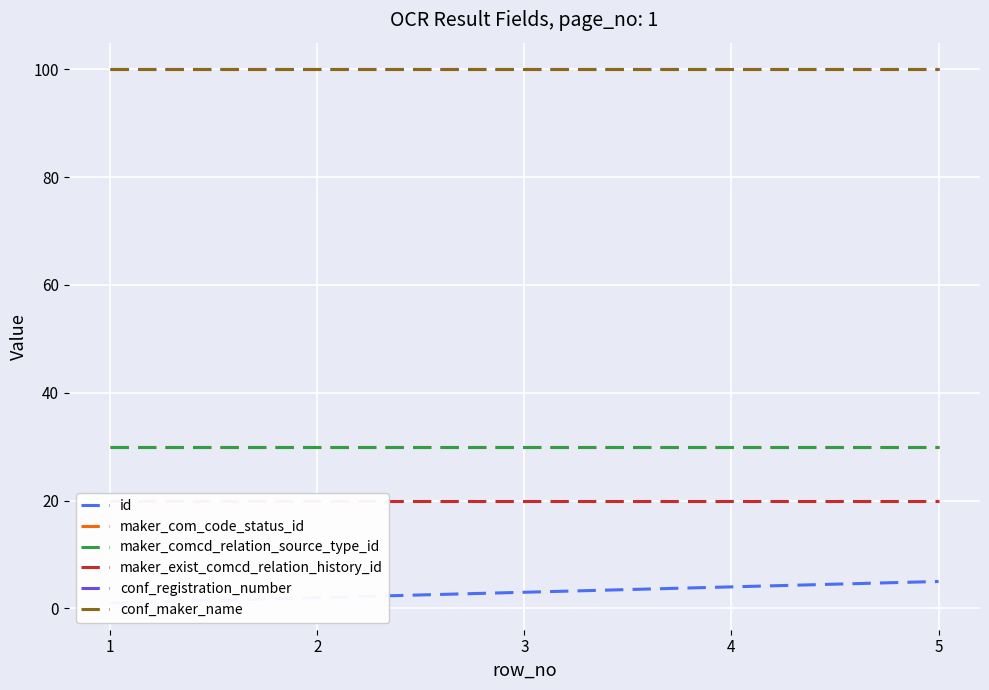

Which category has the lowest value in the conf_registration_number series?

1